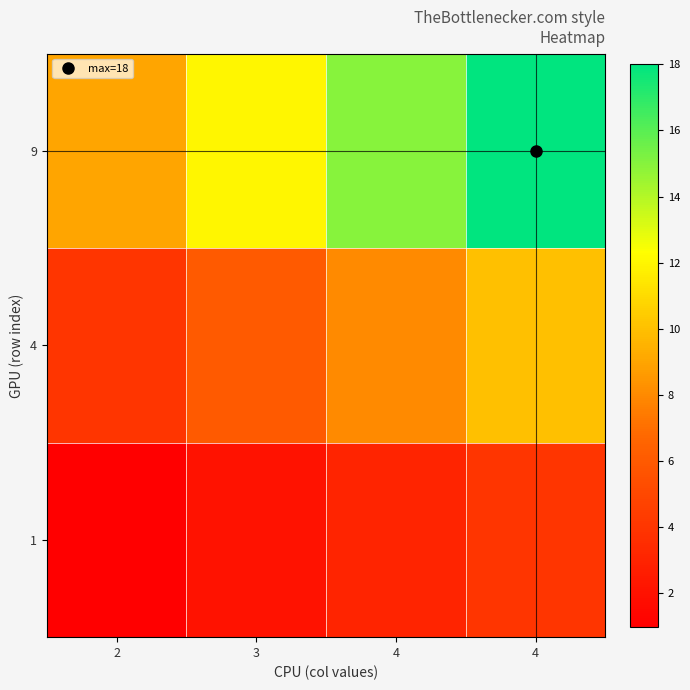

Reading right to left, extract all data points from this chart.

1: 4=4	4=3	3=2	2=1
4: 4=10	4=8	3=6	2=4
9: 4=18	4=15	3=12	2=9